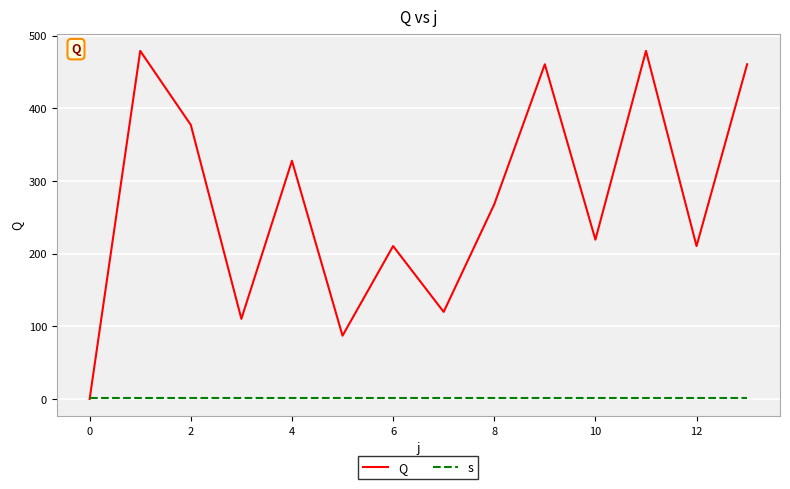

Which series has the widest spread of values?

Q